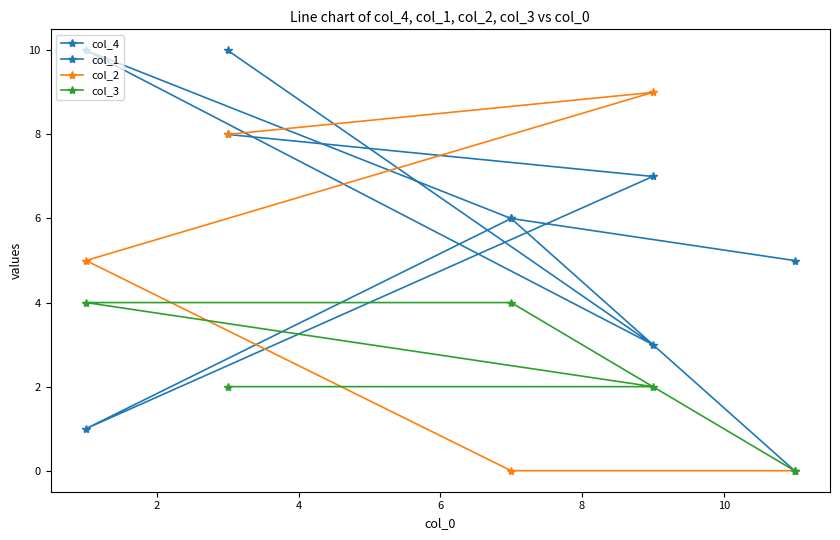

Is this an area chart (filled region under the line)?

No